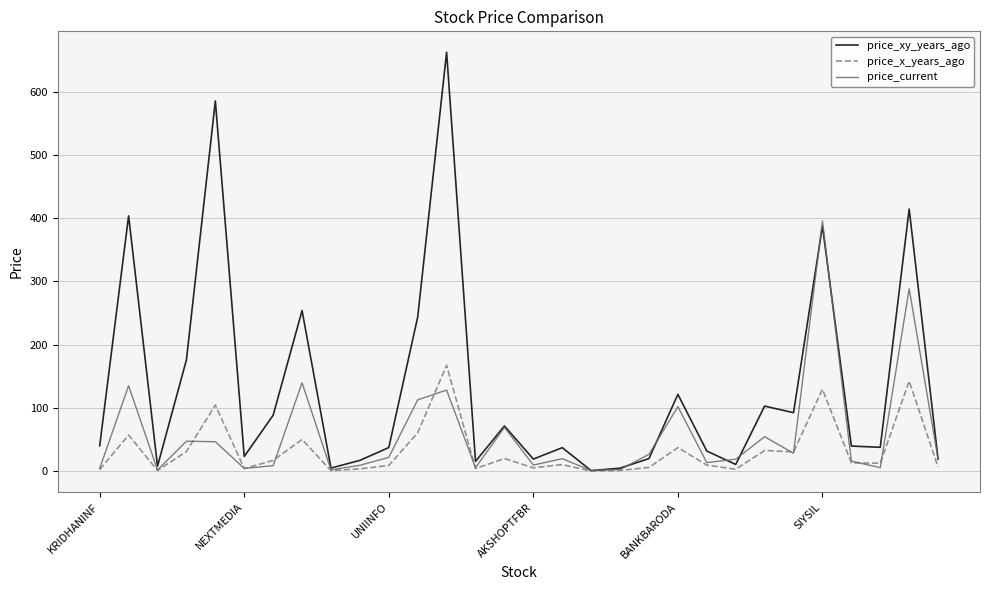

How many lines are shown in the chart?

3